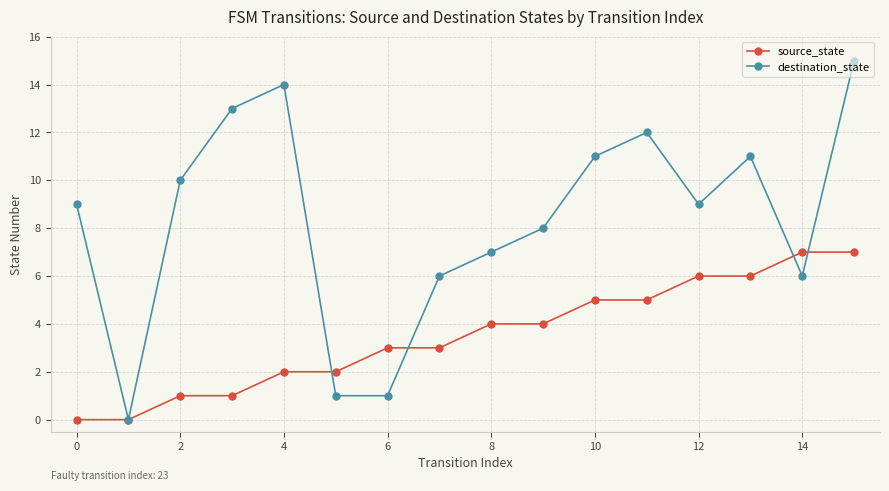

Count the number of data series in this chart.

2